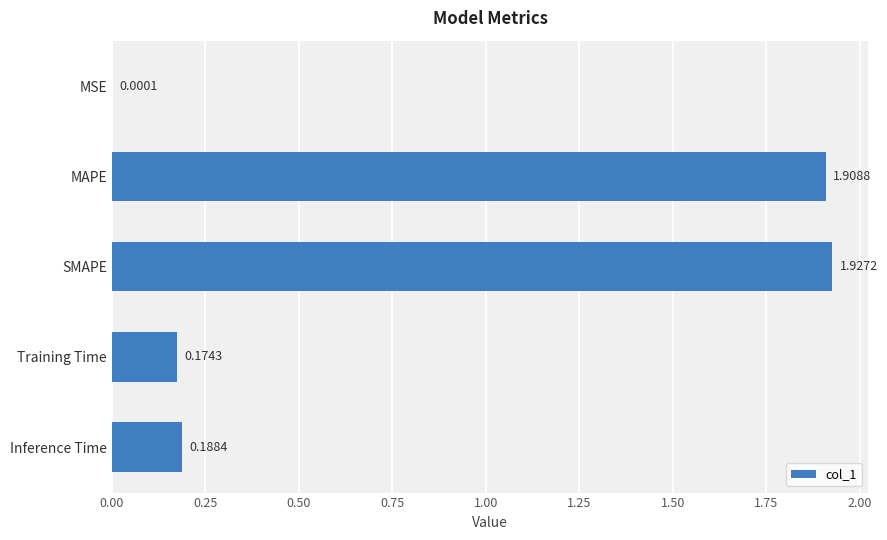

Which label corresponds to the largest value in the chart?

SMAPE